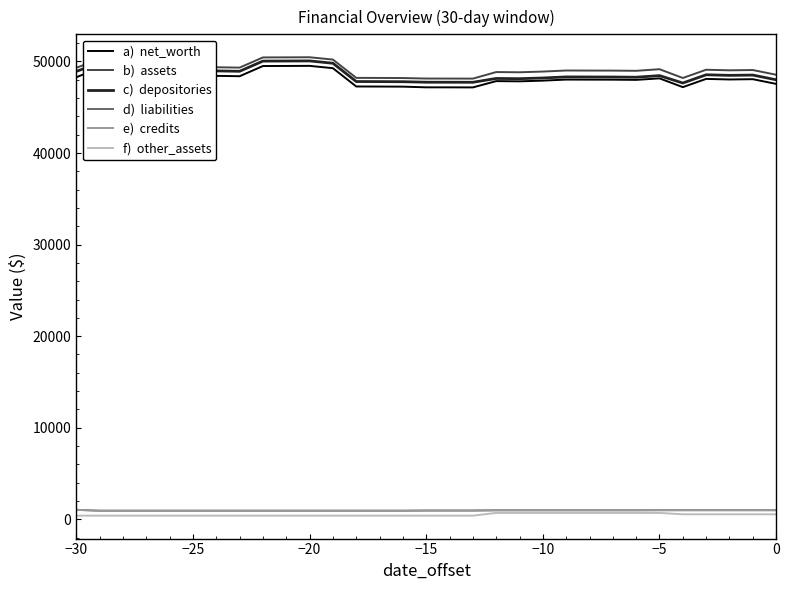

Does the chart display data point markers on the line(s)?

No